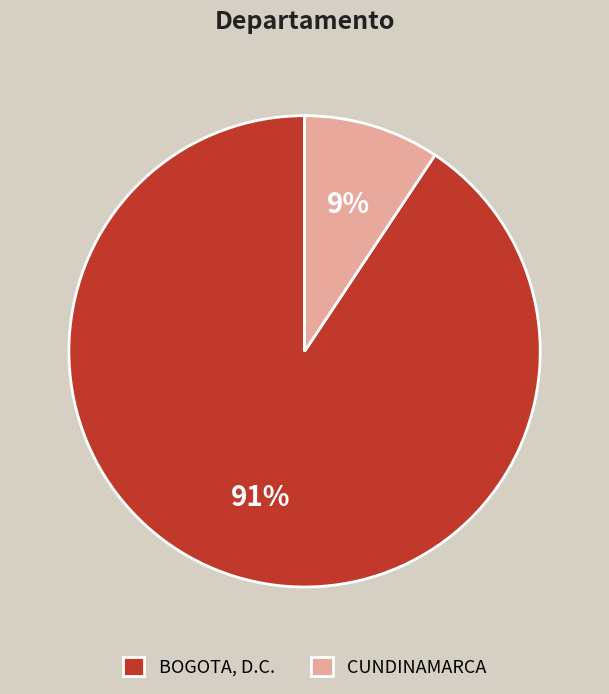

Which slice is the largest?

BOGOTA, D.C.